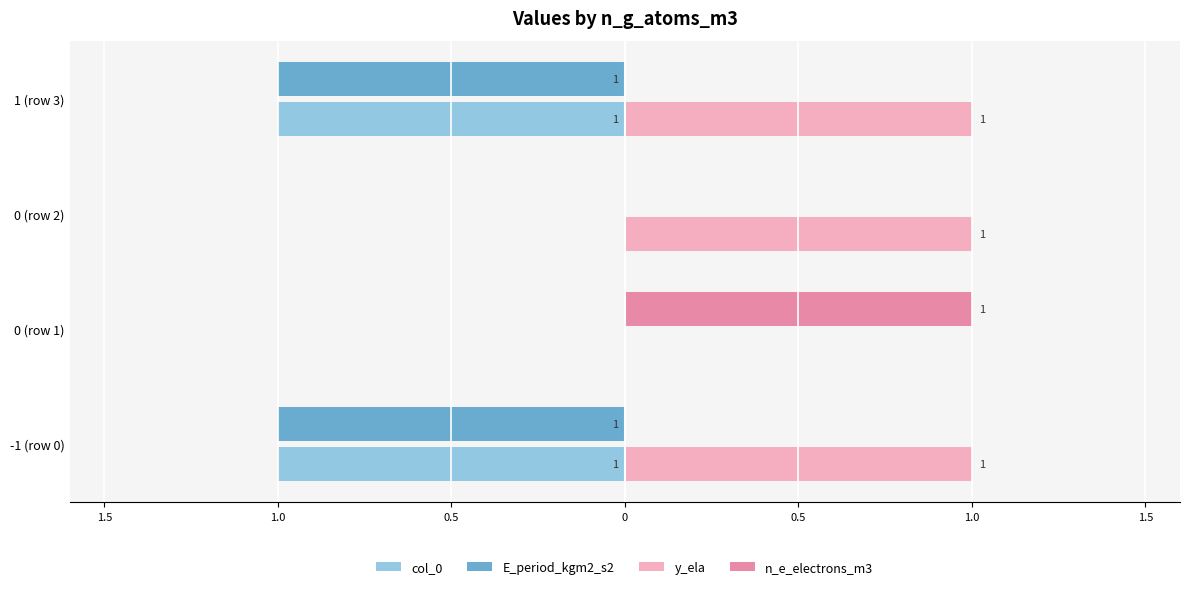

What are all the series names shown in the legend?

col_0, E_period_kgm2_s2, y_ela, n_e_electrons_m3